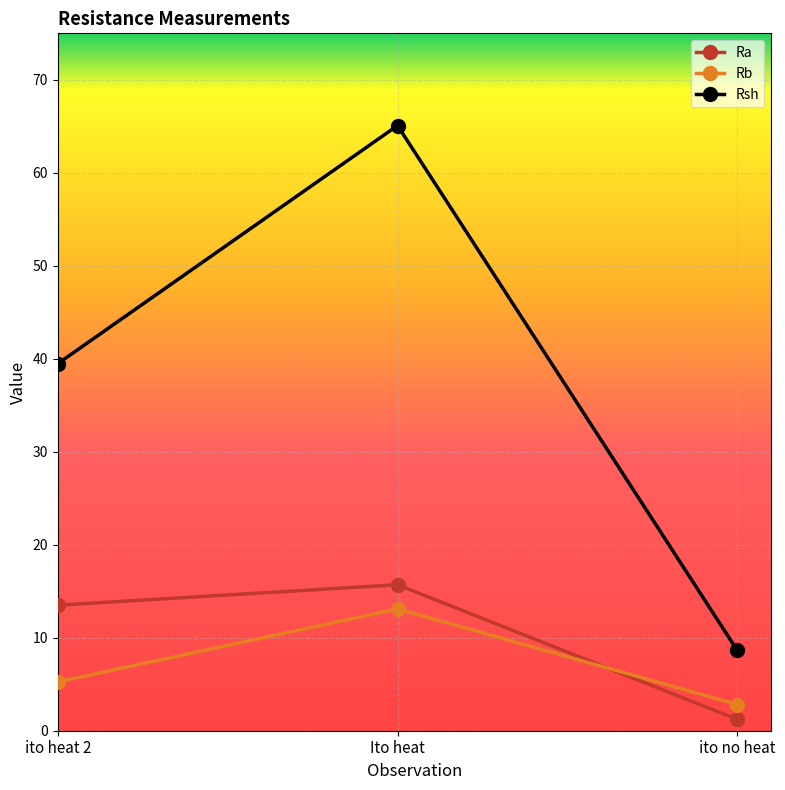

What is the label of the 2nd point from the right?

Ito heat